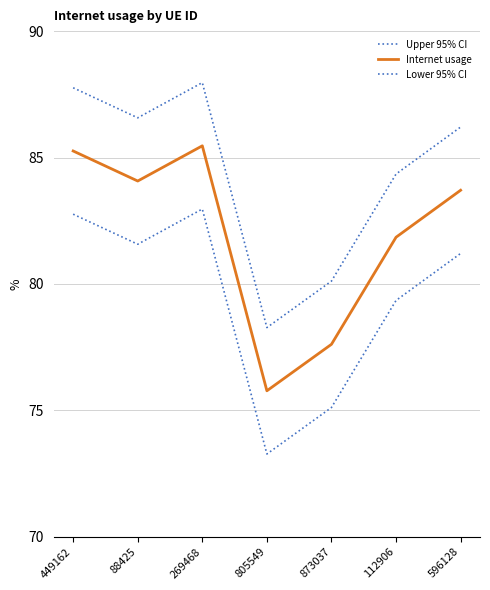

Does the chart have visible grid lines?

Yes